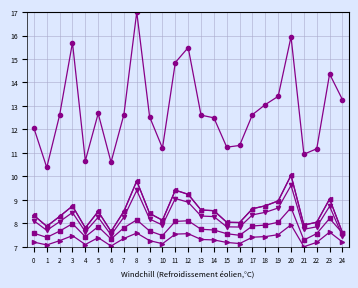

Reading left to right, transcribe all the data shown in this chart.

col_1: 12.1	10.4	12.6	15.7	10.7	12.7	10.6	12.6	17.0	12.5	11.2	14.9	15.5	12.6	12.5	11.2	11.3	12.6	13.1	13.4	15.9	10.9	11.2	14.4	13.3
col_2: 8.1	7.7	8.1	8.5	7.6	8.3	7.5	8.3	9.4	8.2	7.9	9.1	8.9	8.3	8.3	7.8	7.8	8.4	8.5	8.7	9.6	7.7	7.8	8.7	7.5
col_3: 8.3	7.9	8.3	8.7	7.8	8.5	7.7	8.5	9.8	8.4	8.1	9.4	9.2	8.6	8.5	8.0	8.0	8.6	8.7	9.0	10.0	7.9	8.0	9.0	7.6
col_4: 8.3	7.9	8.3	8.7	7.8	8.5	7.7	8.5	9.8	8.4	8.1	9.4	9.2	8.6	8.5	8.0	8.0	8.6	8.7	9.0	10.0	7.9	8.0	9.0	7.6
col_5: 7.2	7.1	7.3	7.5	7.1	7.4	7.0	7.4	7.6	7.3	7.1	7.5	7.6	7.3	7.3	7.2	7.1	7.4	7.4	7.5	7.9	7.0	7.2	7.6	7.2
col_6: 7.6	7.4	7.7	8.0	7.4	7.9	7.3	7.8	8.1	7.7	7.5	8.1	8.1	7.7	7.7	7.6	7.5	7.9	7.9	8.0	8.7	7.3	7.6	8.2	7.6